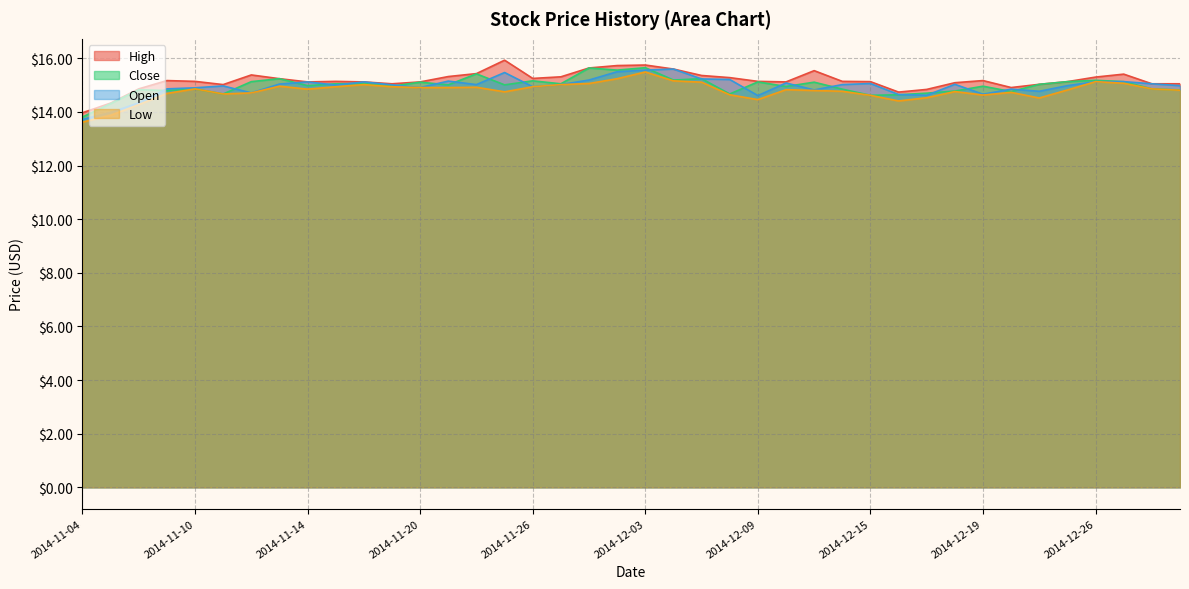

Which series has the largest total across all categories?

High